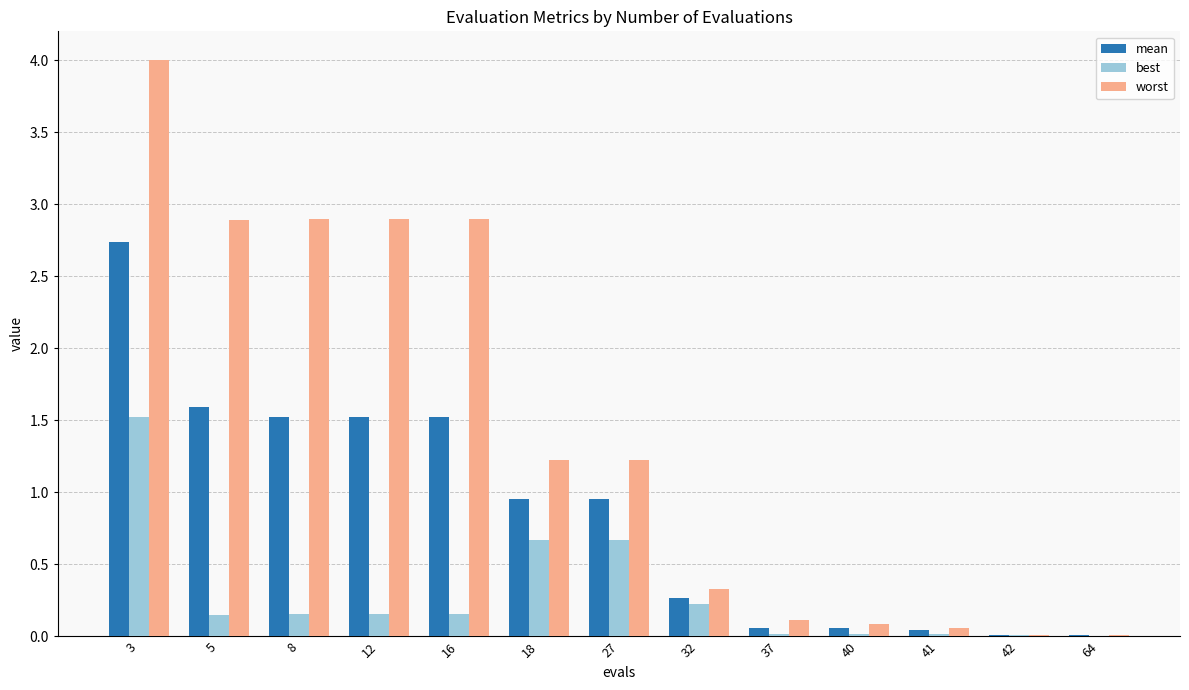

At which label does worst first exceed 1?

3